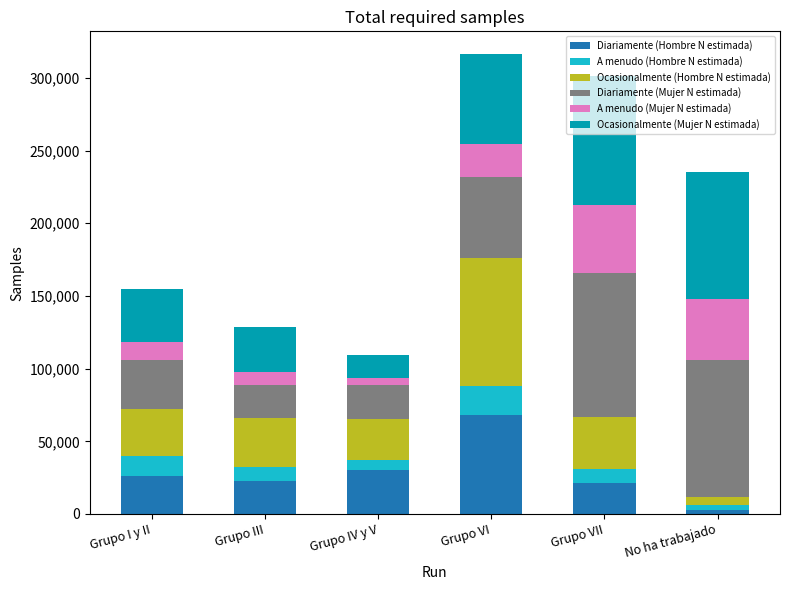

At which label does Diariamente (Hombre N estimada) reach its minimum?

No ha trabajado